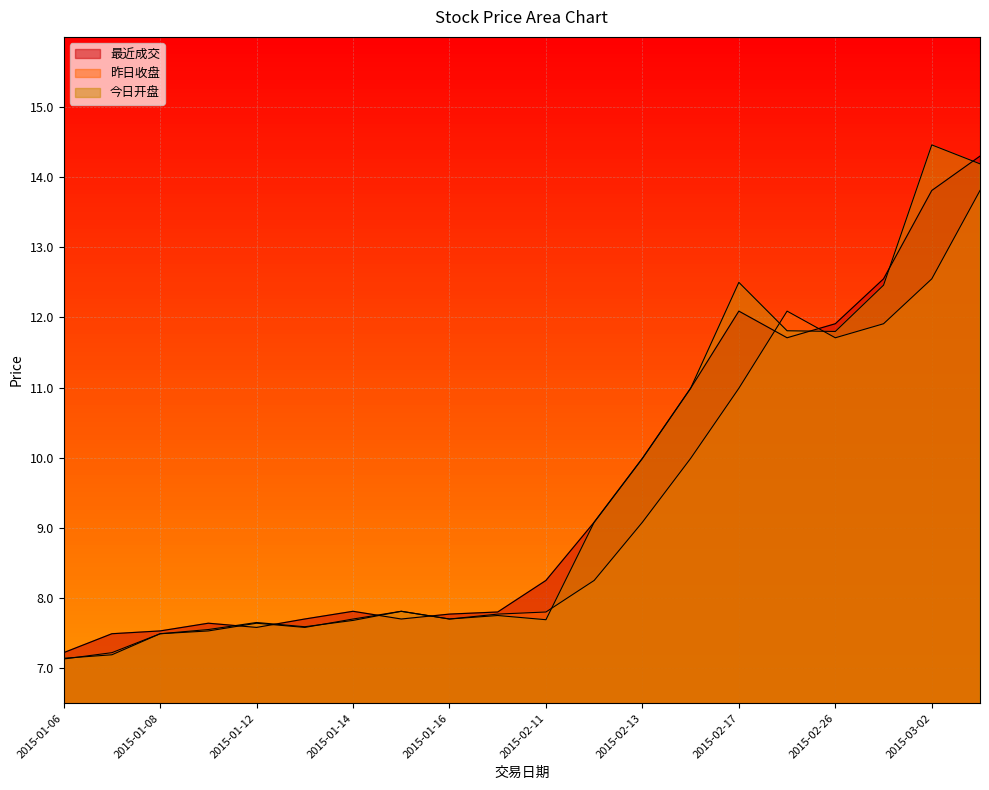

Reading left to right, what are all the values shown in this chart?

最近成交: 7.2	7.5	7.5	7.6	7.6	7.7	7.8	7.7	7.8	7.8	8.2	9.1	10.0	11.0	12.1	11.7	11.9	12.6	13.8	14.3
昨日收盘: 7.1	7.2	7.5	7.5	7.6	7.6	7.7	7.8	7.7	7.8	7.8	8.2	9.1	10.0	11.0	12.1	11.7	11.9	12.6	13.8
今日开盘: 7.1	7.2	7.5	7.5	7.7	7.6	7.7	7.8	7.7	7.8	7.7	9.1	10.0	11.0	12.5	11.8	11.8	12.5	14.5	14.2